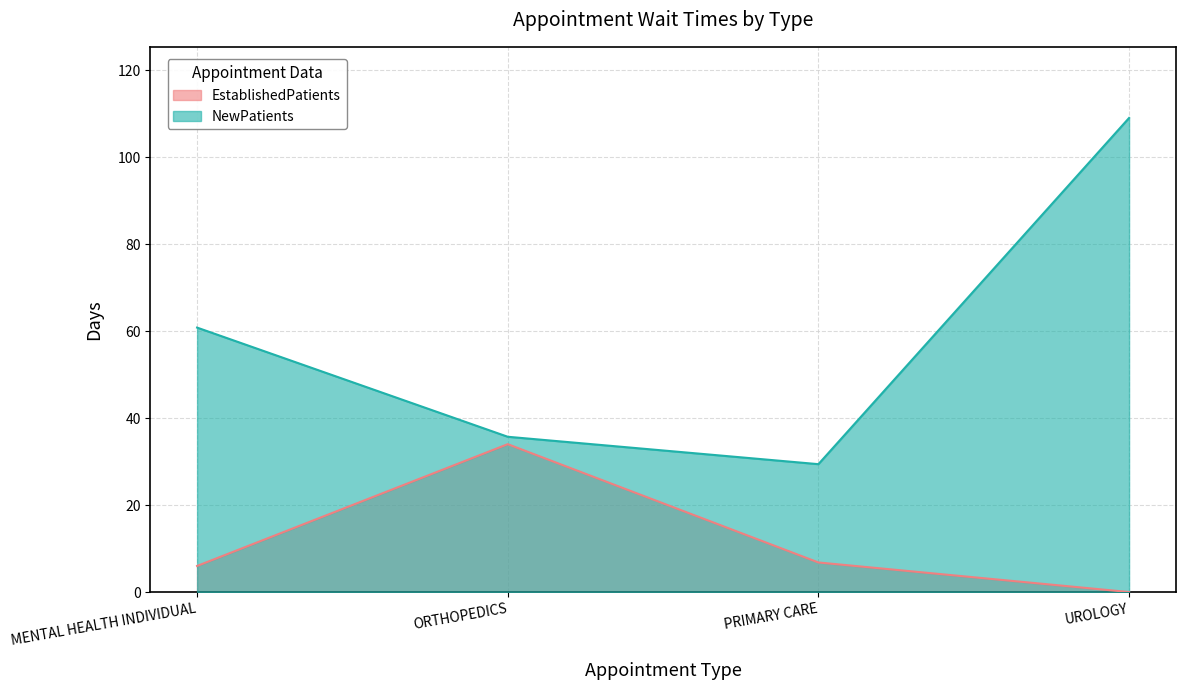

What is the label of the 2nd point from the left?

ORTHOPEDICS